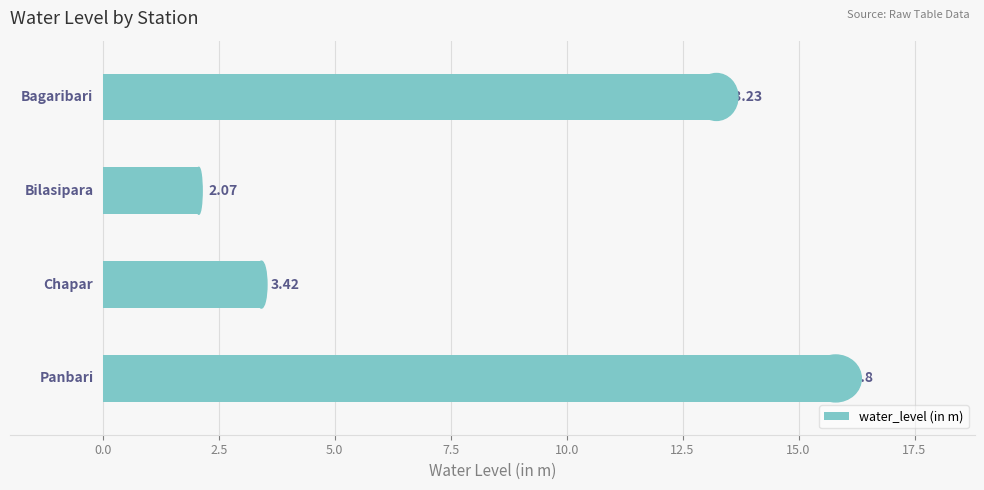

What is the sum of all values?

34.5